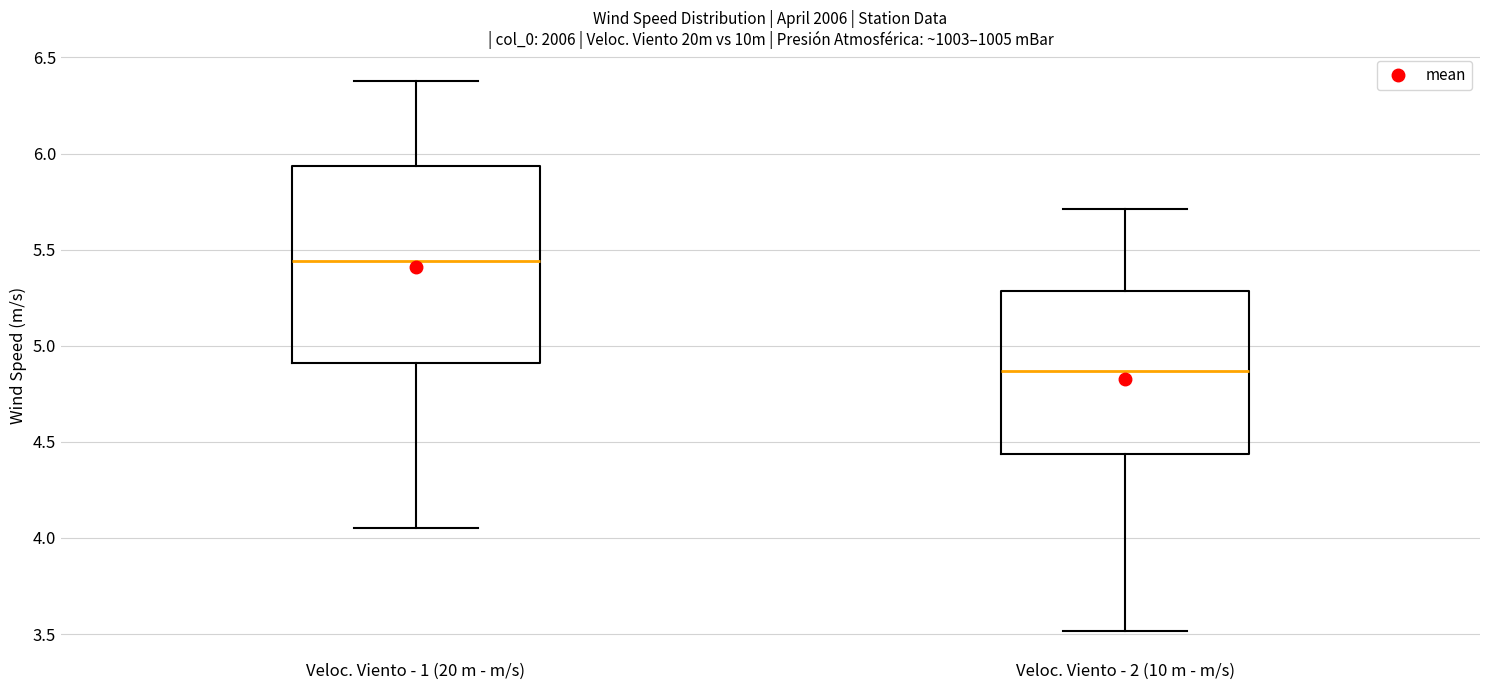

Reading left to right, transcribe this box plot: for each box, give where its median line is, the range the box spans, and where its two whiskers end, as read against the y-axis. The values are not printed on the chart, so give them approximately, as read against the axis.

Veloc. Viento - 1 (20 m - m/s): median 5.45, box 4.90 to 5.95, whiskers 4.05 to 6.40
Veloc. Viento - 2 (10 m - m/s): median 4.85, box 4.45 to 5.30, whiskers 3.50 to 5.70